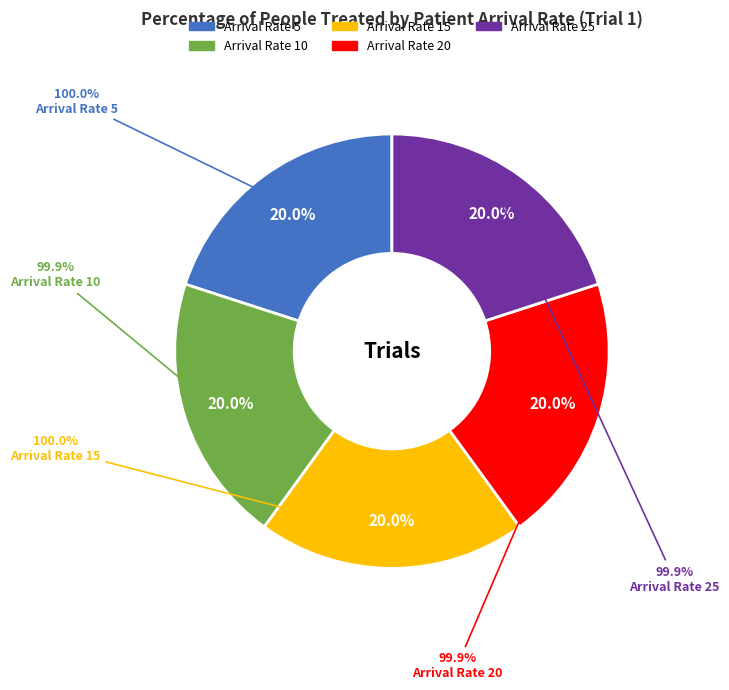

What is the ratio of the value at 15 to the value at 25?

1.0